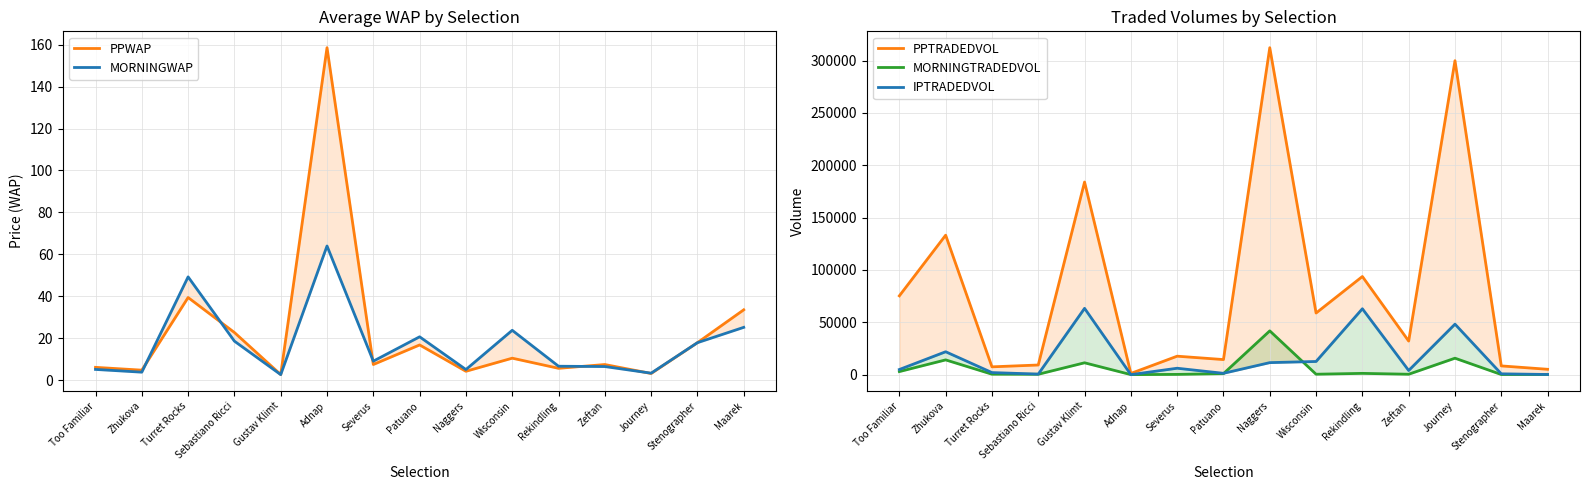

The IPTRADEDVOL series shows 22637.3 at Wisconsin. True or false?

False